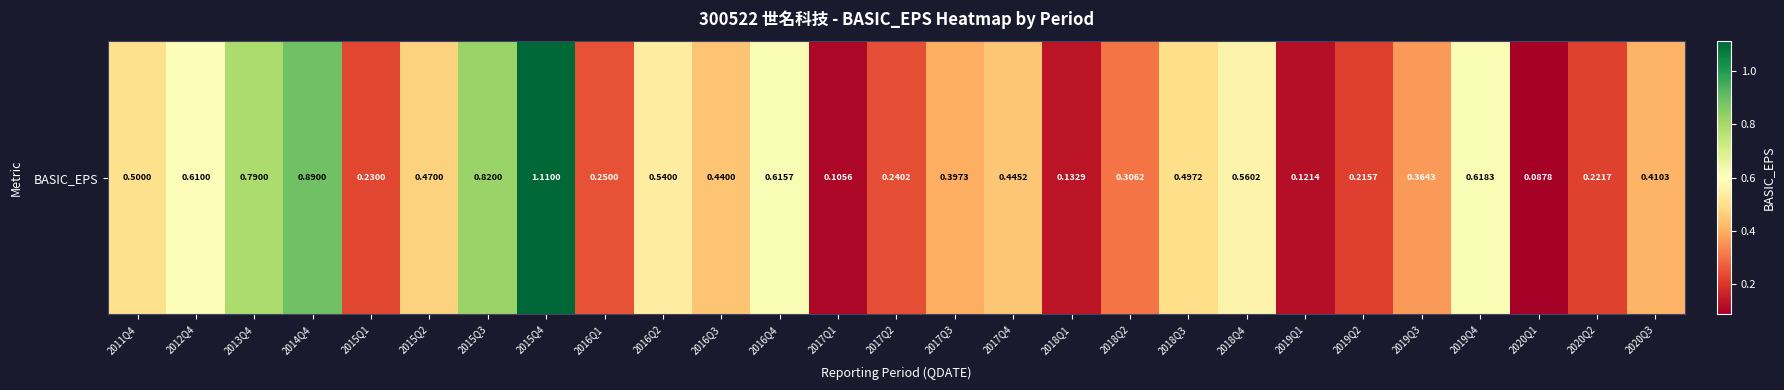

Which has a higher value, 2012Q4 or 2020Q3?

2012Q4